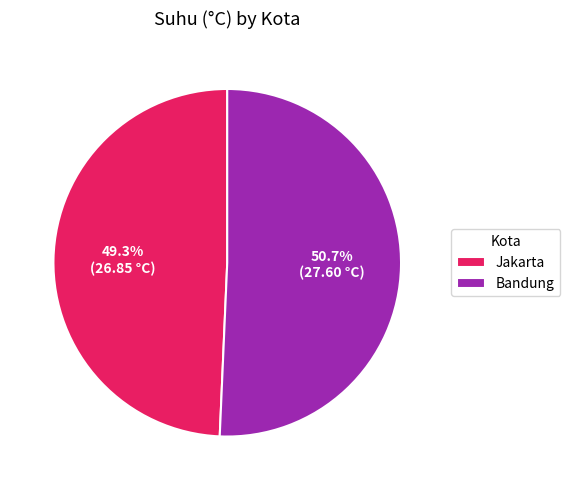

Does any single category account for the majority?

Yes